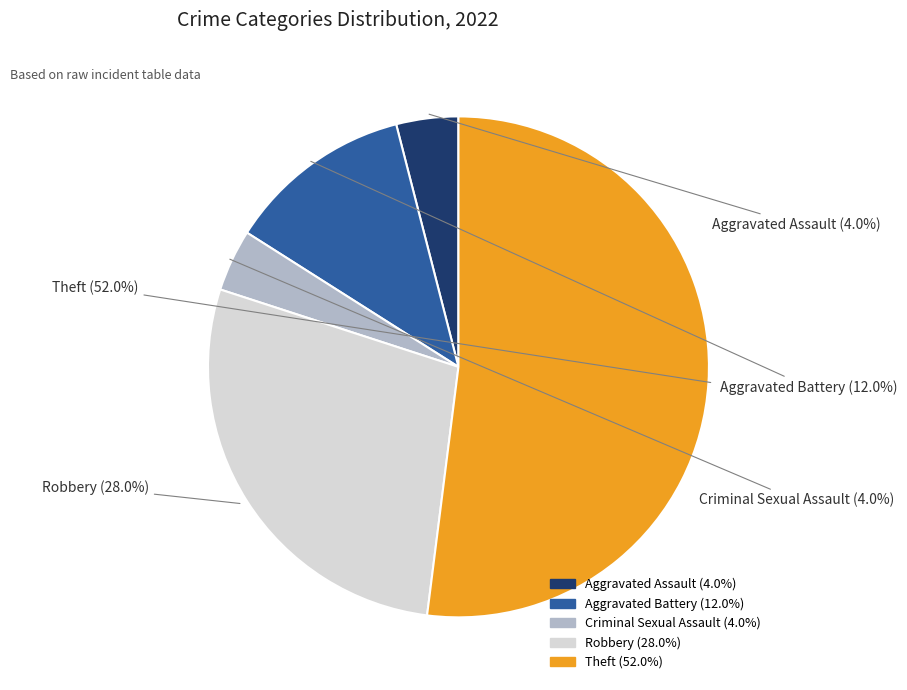

What is the largest slice in the pie chart?

Theft